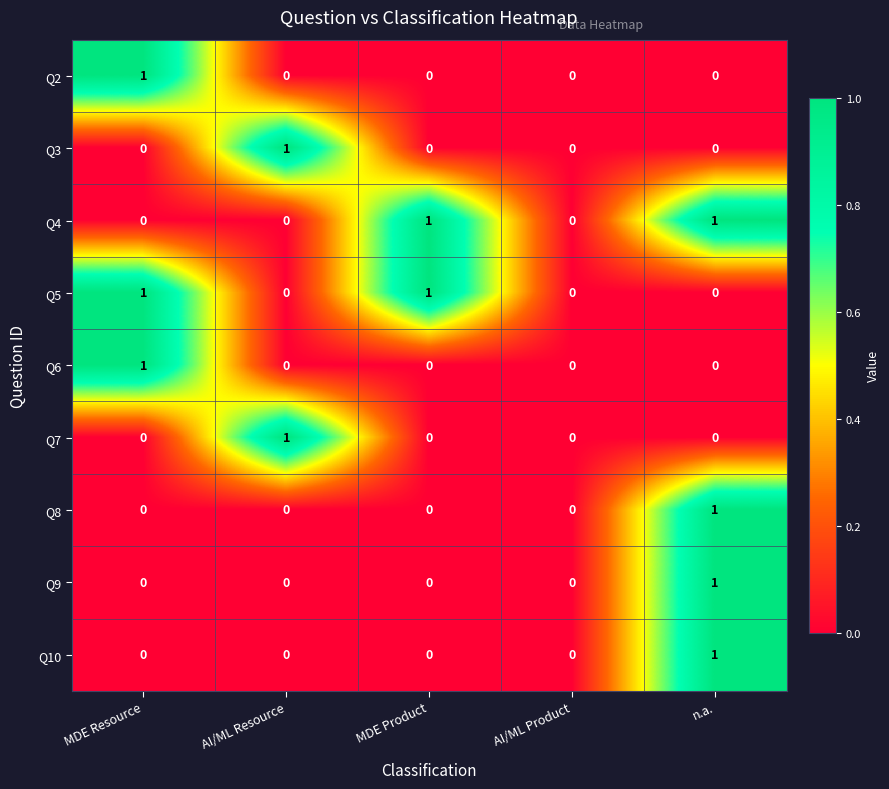

At which label does Q10 reach its peak?

n.a.